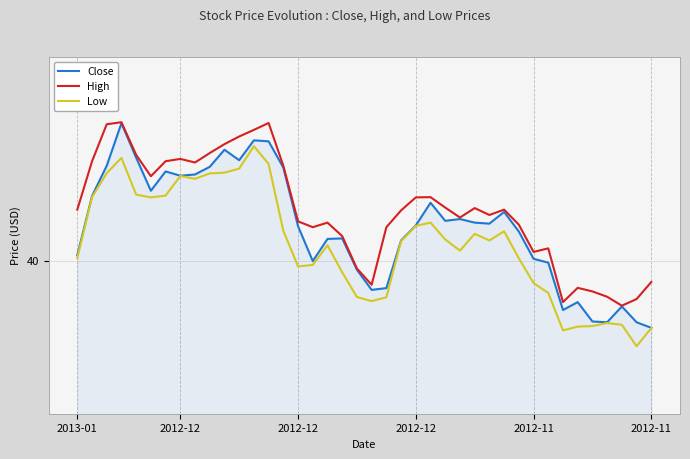

Which series has the widest spread of values?

Close